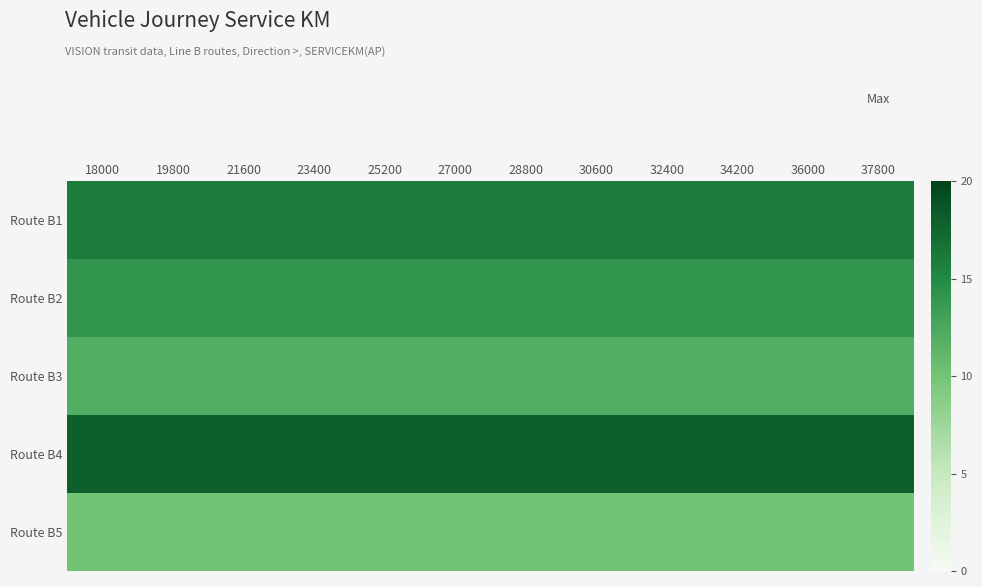

How many data points does each series have?

12